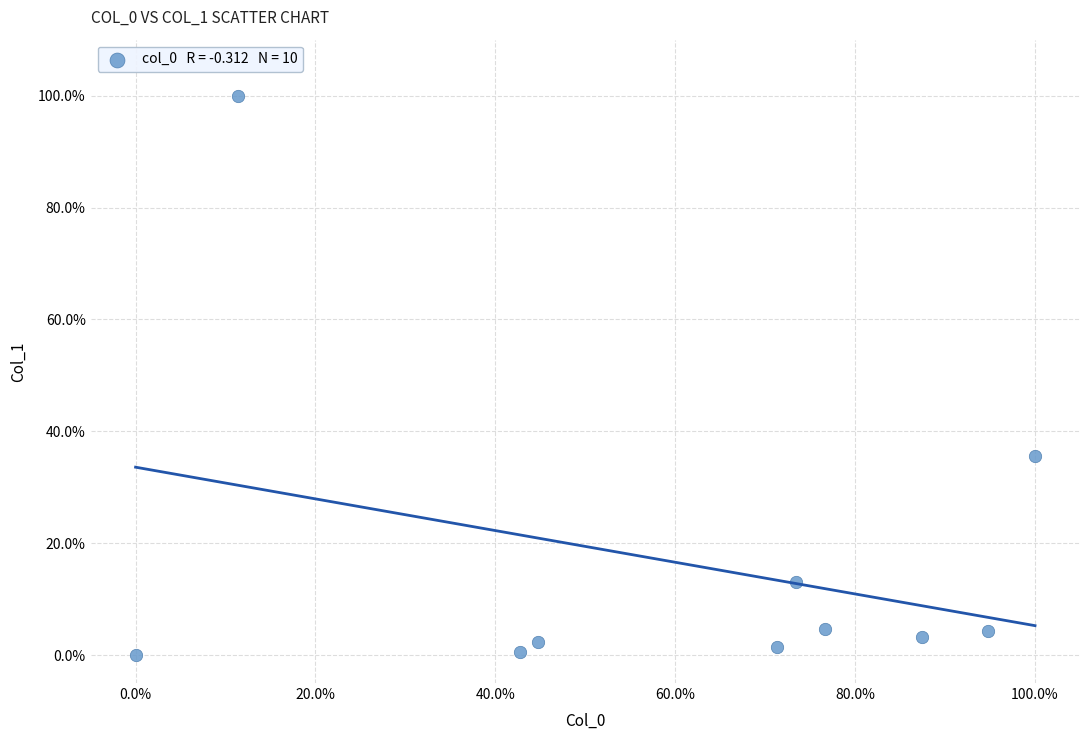

What Y value in the scatter plot is closest to 50?

35.5